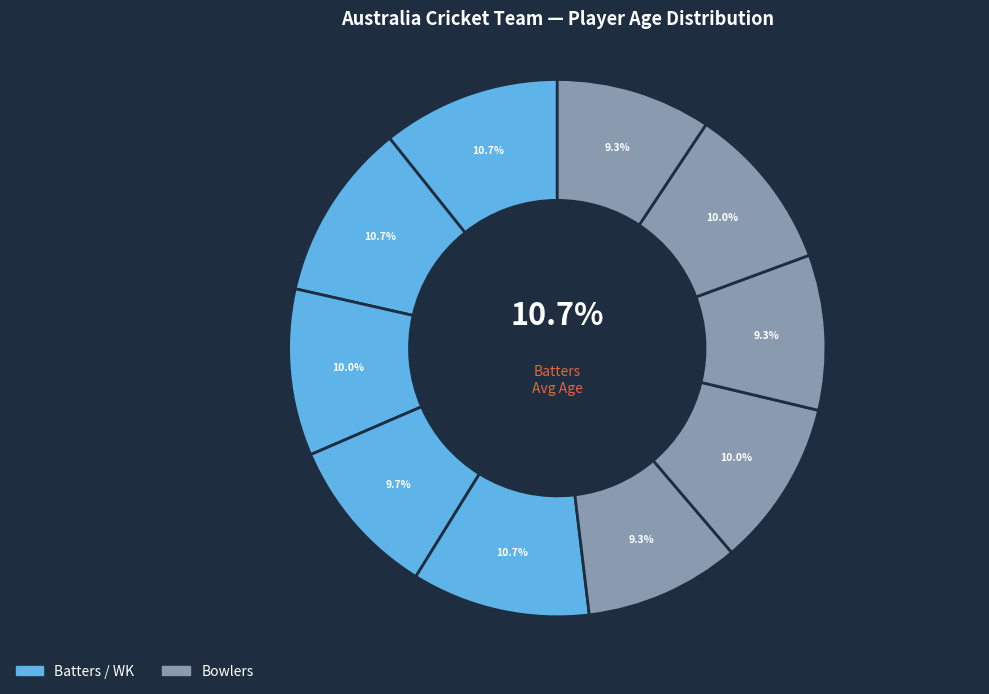

Approximately how many times larger is the value at Aaron Finch(C) compared to Mathew Wade(WK)?

1.0